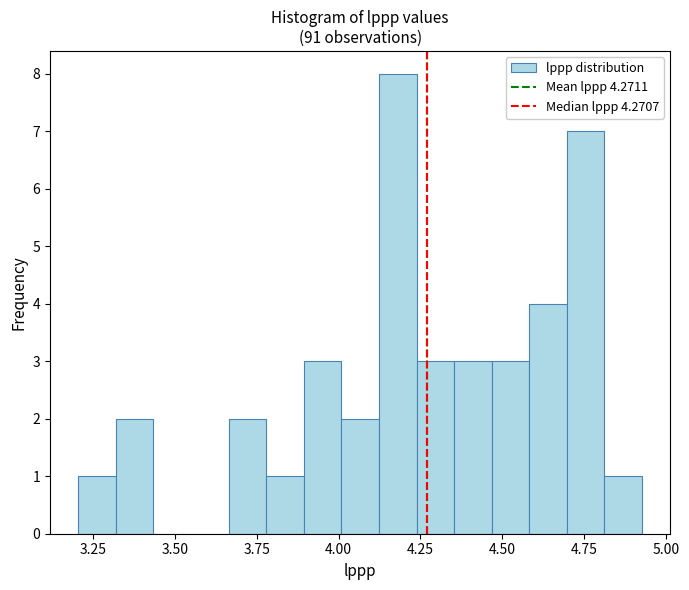

Around what value on the x-axis is the tallest bar? Give the approximate position of its centre, as read against the axis.

4.20